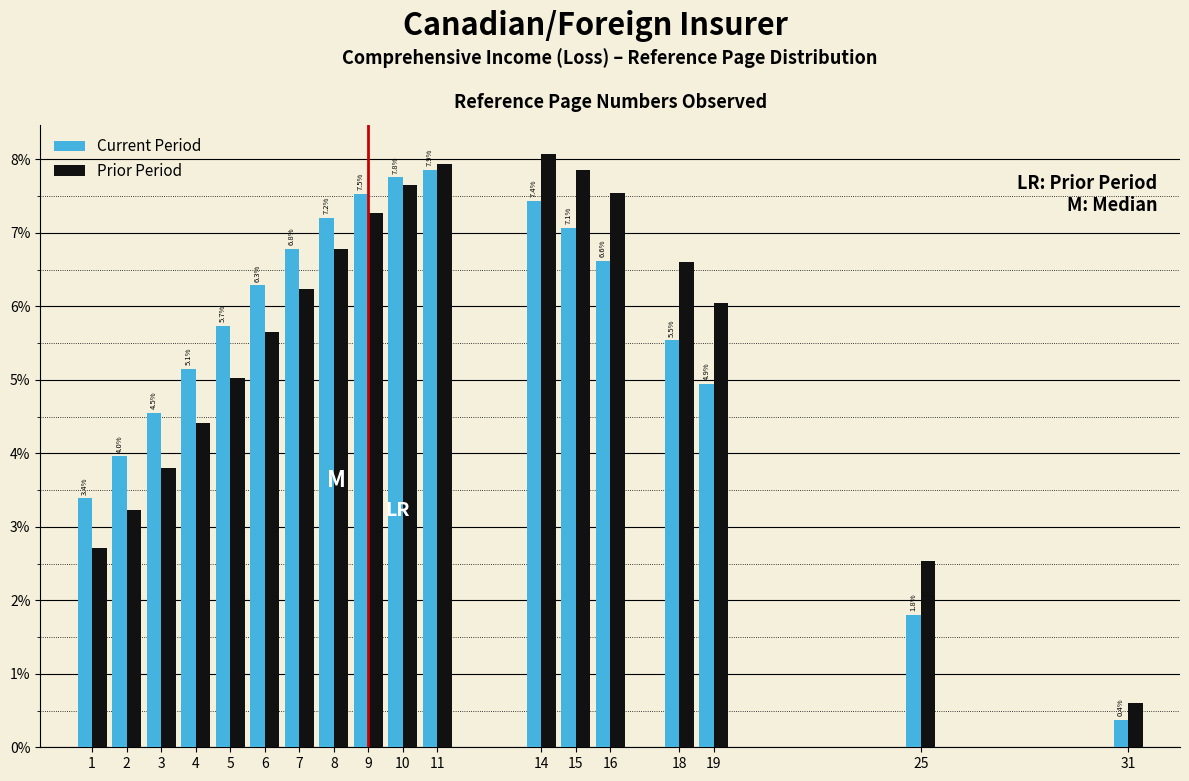

What is the sum of the Prior Period values at 31 and 8?

7.4